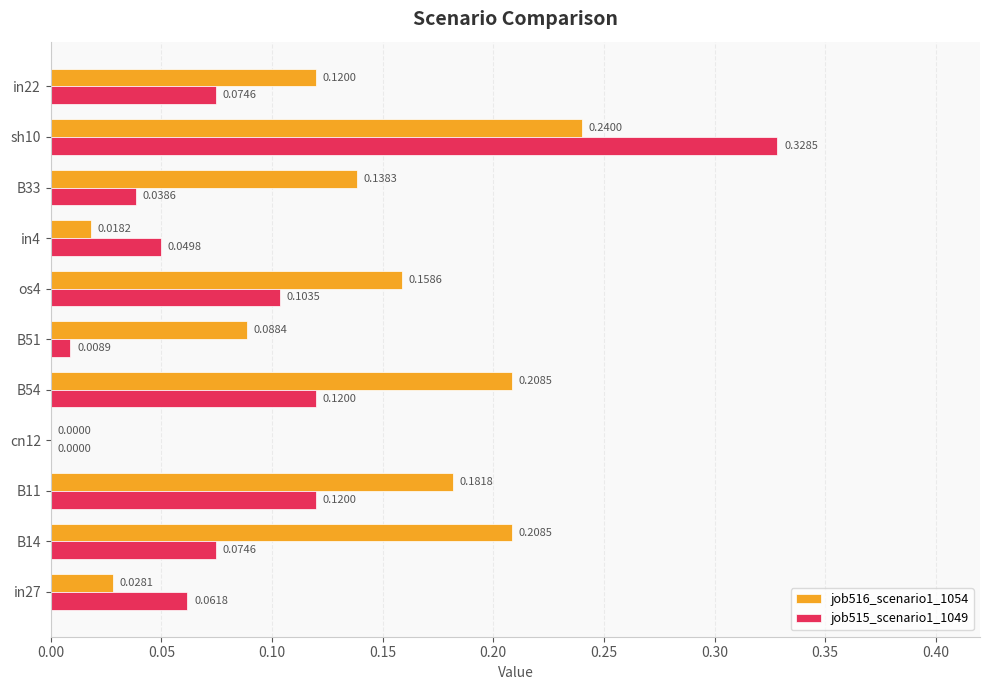

What is the sum of all job515_scenario1_1049 values?

1.0